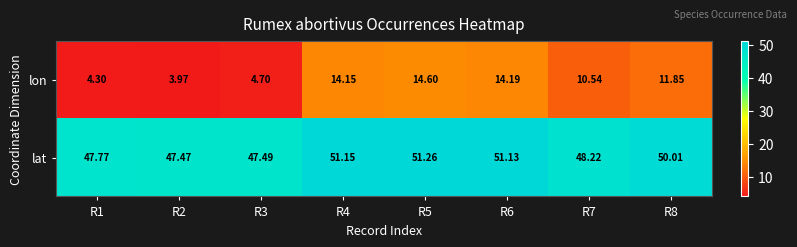

Which series has the largest range (max minus min)?

lon